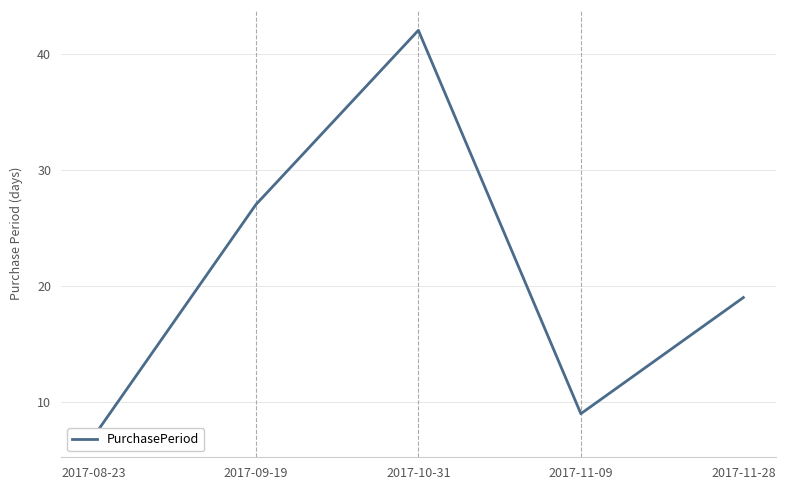

How many interior local valleys (lower than both neighbors) does the data have?

1